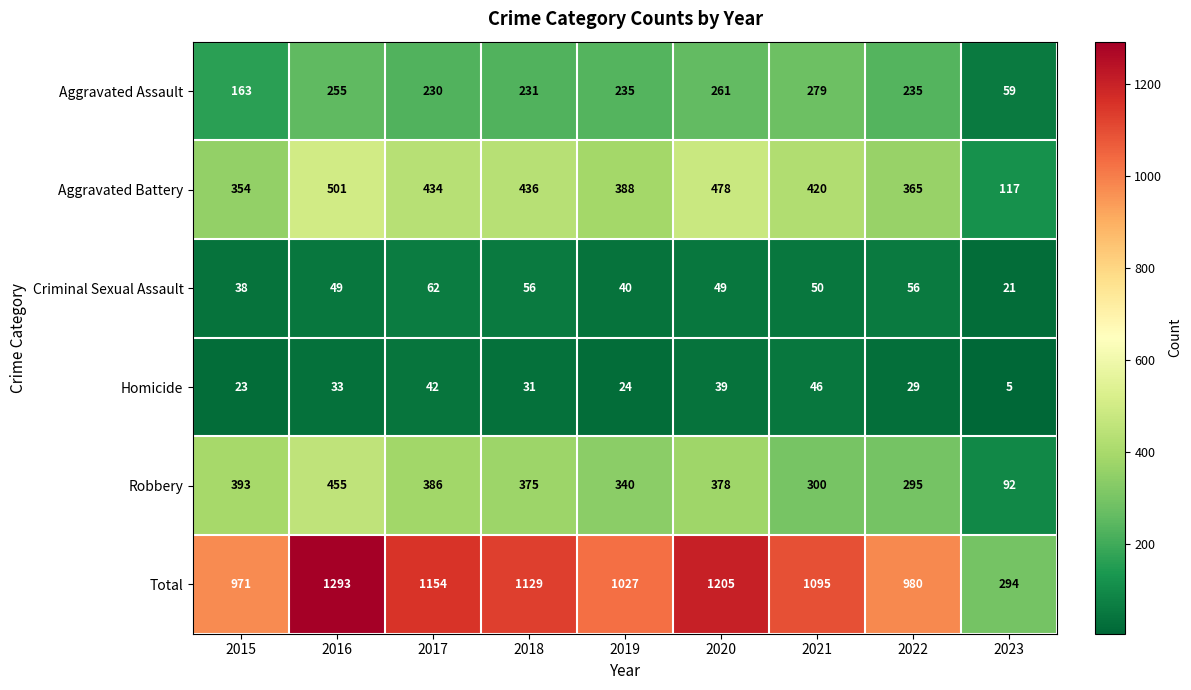

At 2021, list the series in order from largest to smallest.

Total, Aggravated Battery, Robbery, Aggravated Assault, Criminal Sexual Assault, Homicide